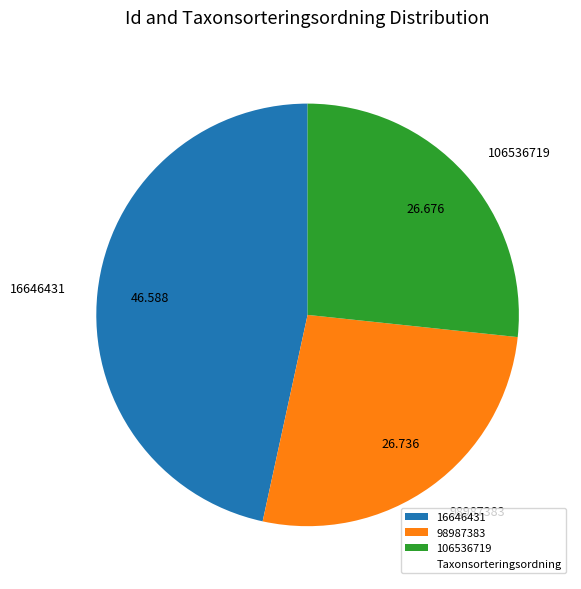

Combined, do 16646431 and 98987383 account for over 50%?

Yes